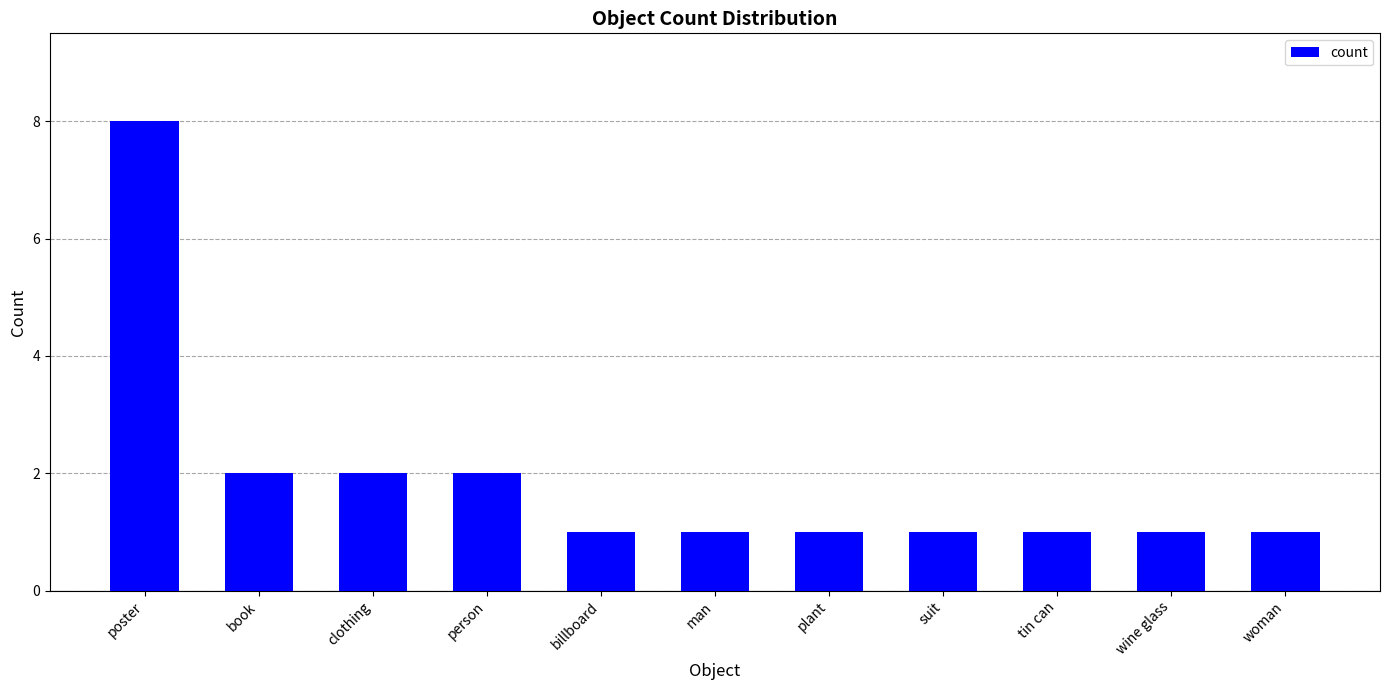

How many data points does each series have?

11